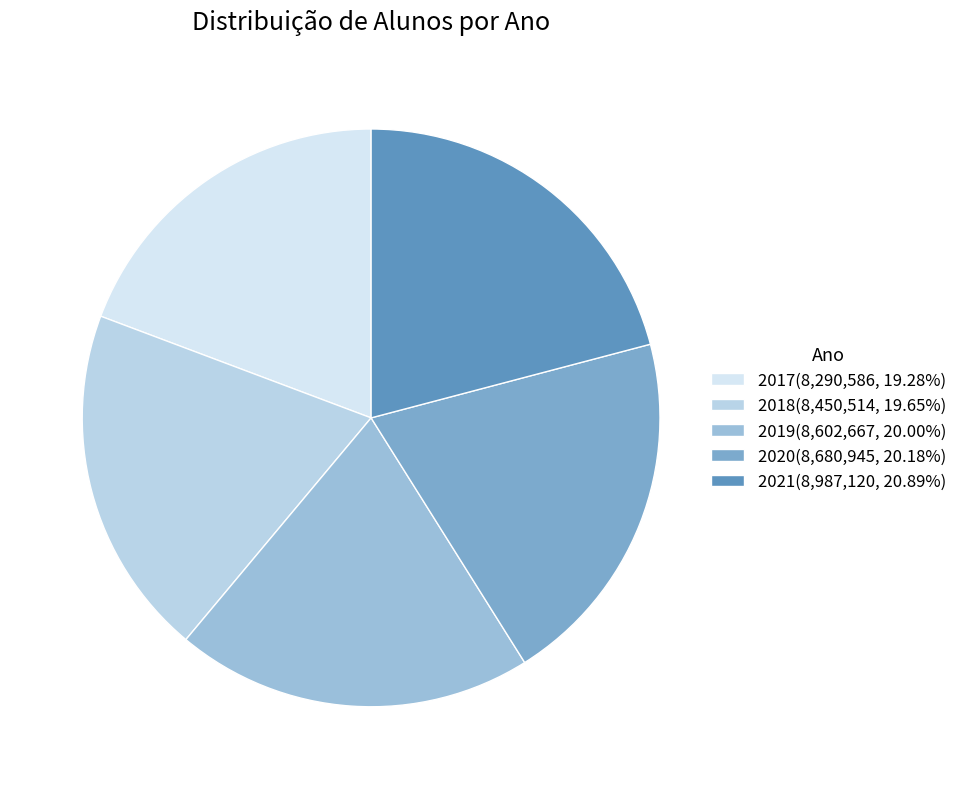

The 2019 slice represents 20% of the pie. True or false?

True